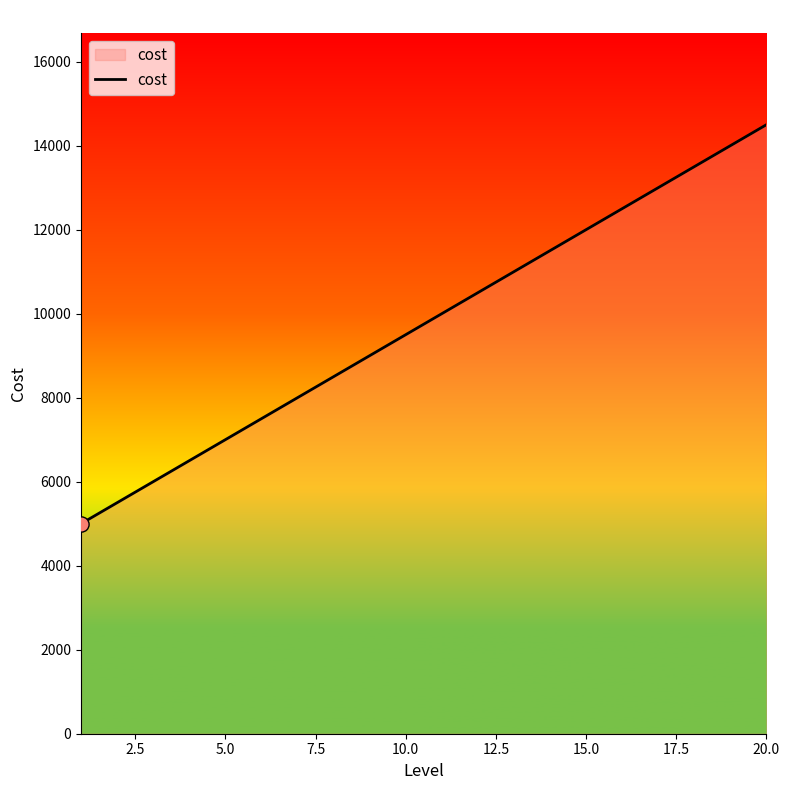

What is the greatest value displayed?

14500